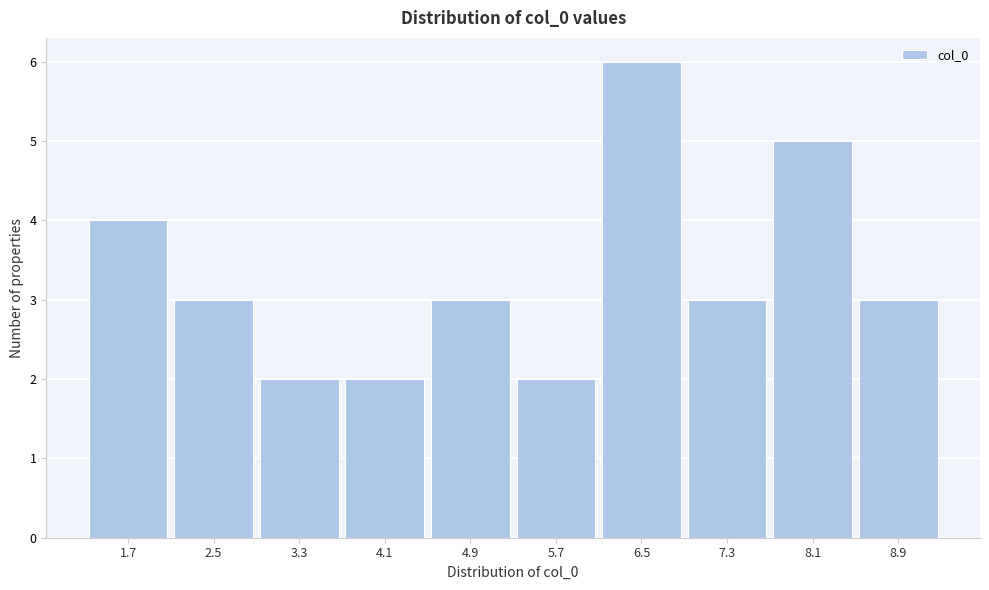

Reading left to right, list all the values displayed in this chart.

4	3	2	2	3	2	6	3	5	3